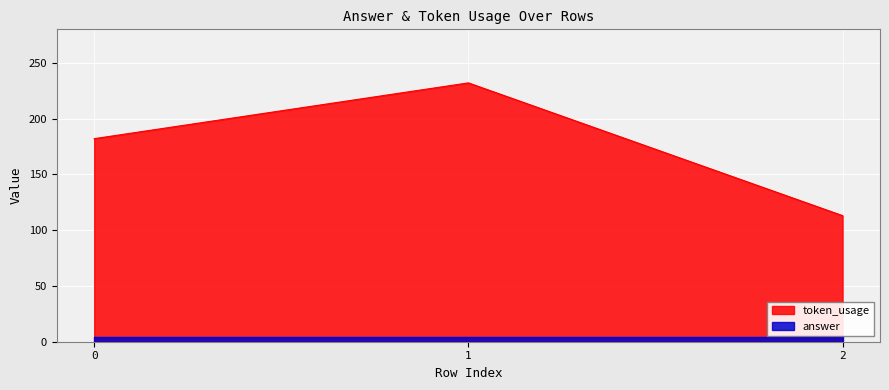

What is the smallest value displayed?

4